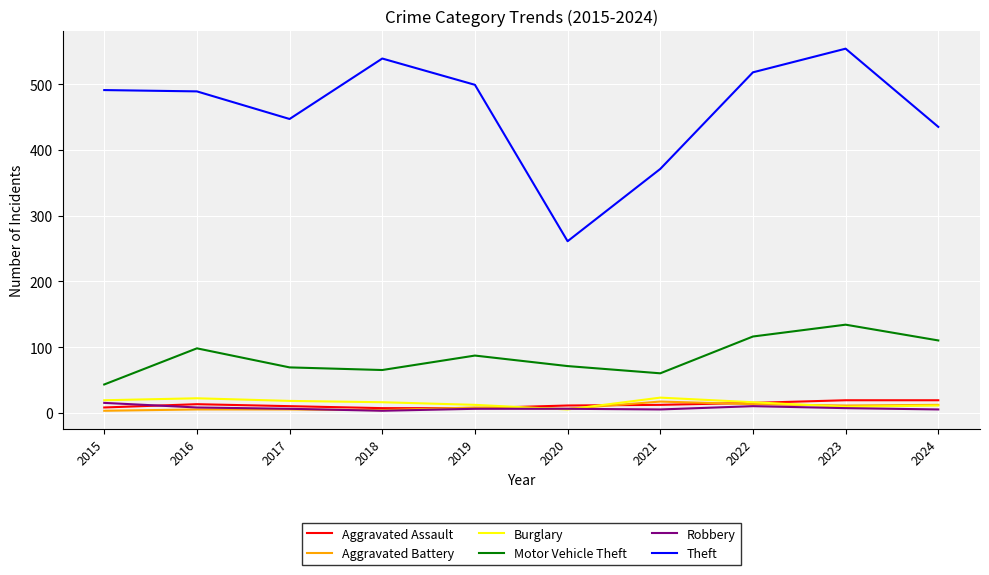

True or false: Robbery and Theft intersect in this chart.

False